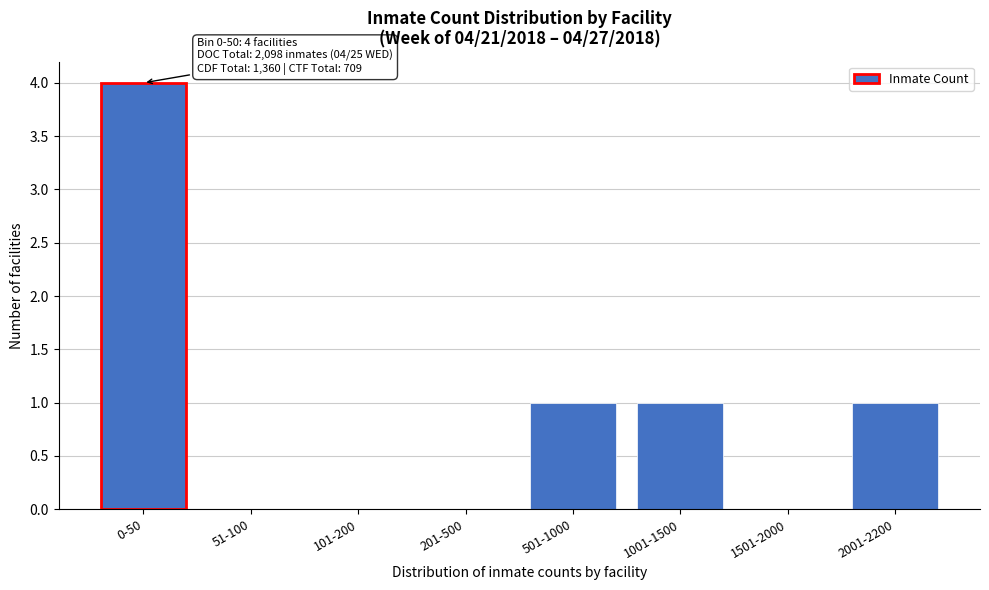

Reading left to right, list all the values displayed in this chart.

0-50=4	51-100=0	101-200=0	201-500=0	501-1000=1	1001-1500=1	1501-2000=0	2001-2200=1